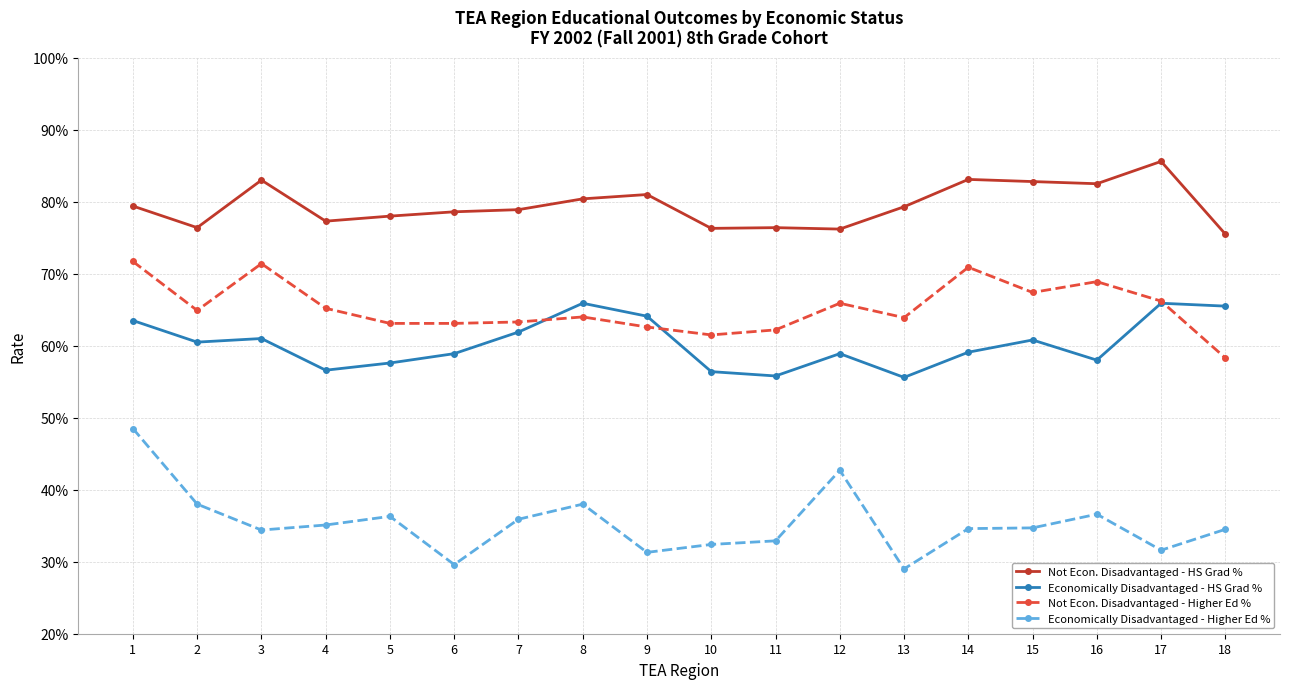

Is this an area chart (filled region under the line)?

No